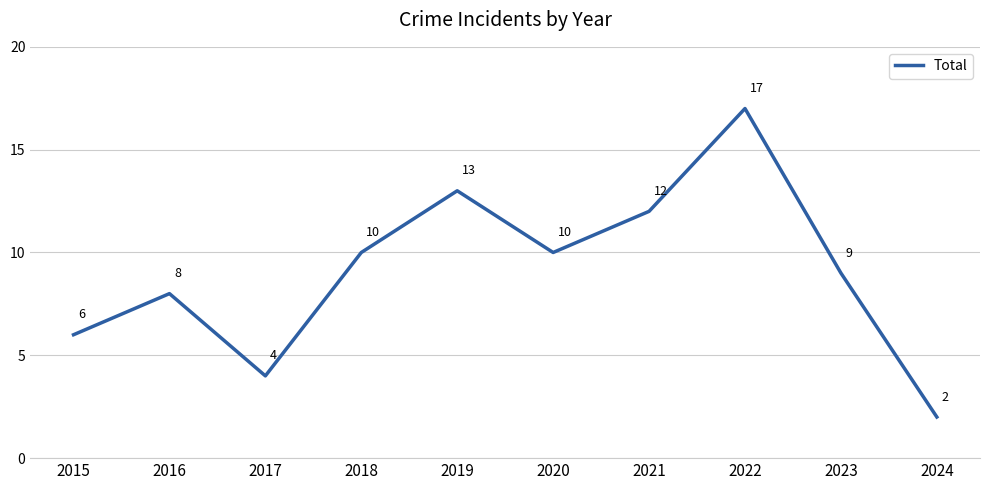

Reading left to right, what are all the values shown in this chart?

2015=6	2016=8	2017=4	2018=10	2019=13	2020=10	2021=12	2022=17	2023=9	2024=2